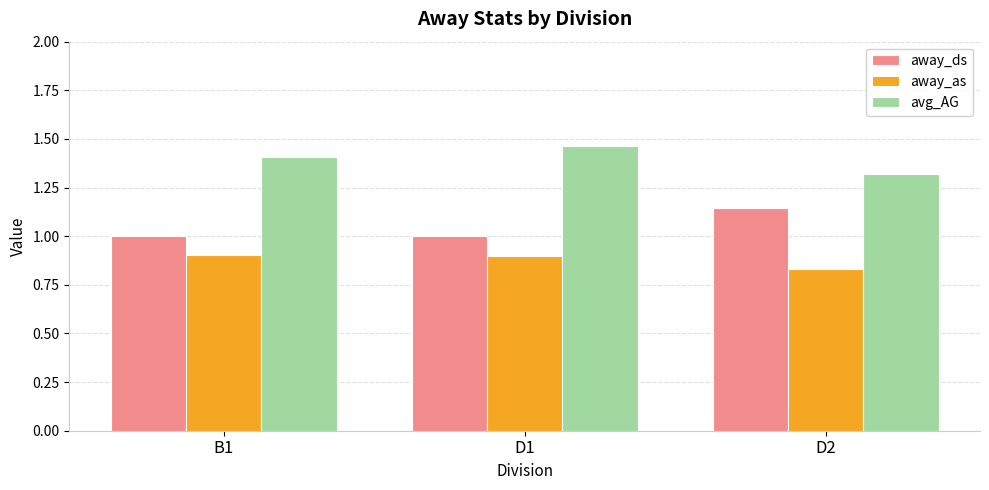

How many bars are there in each group?

3